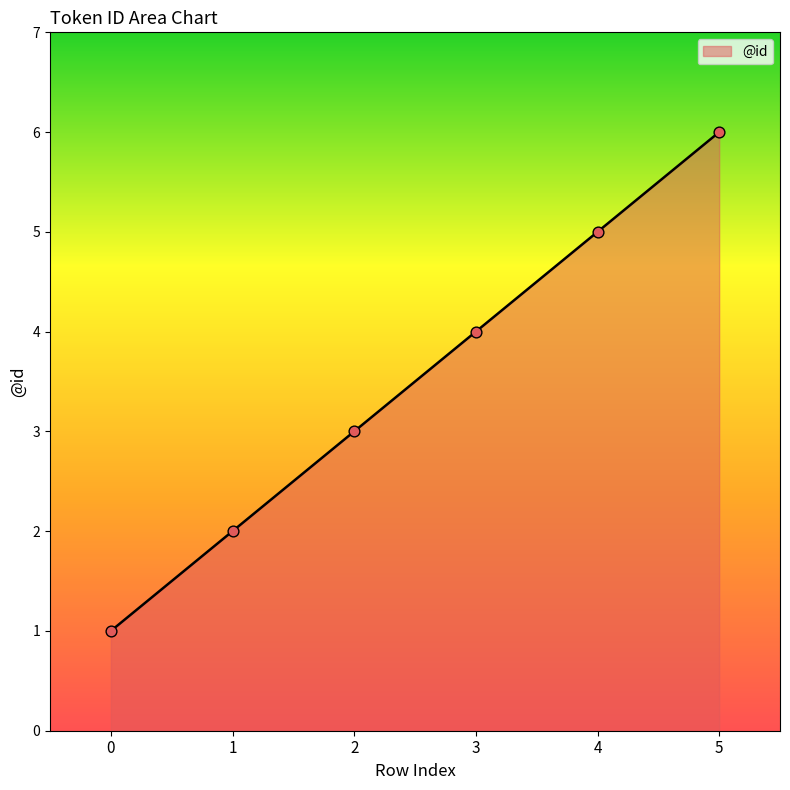

Between 3 and 1, which is larger?

3